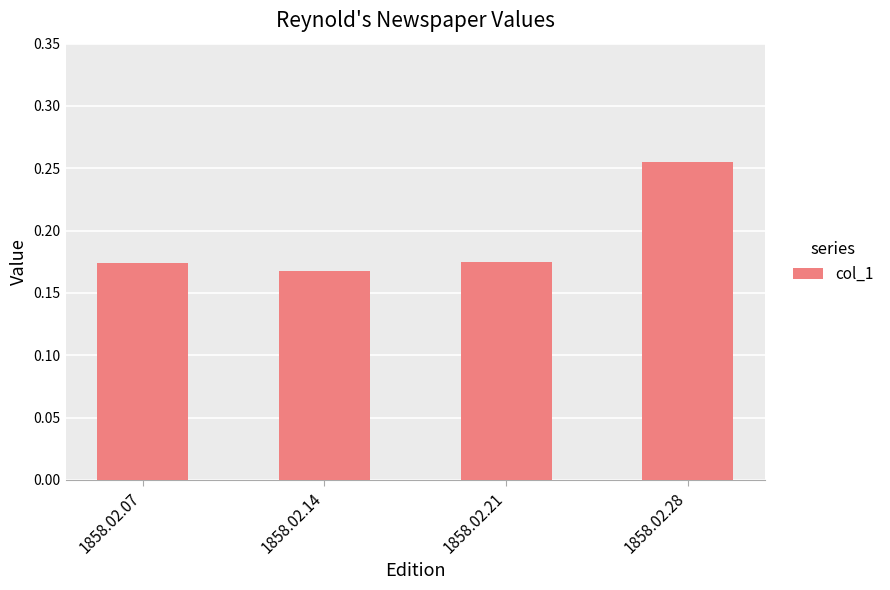

Are the bars grouped side by side (vs. stacked)?

No